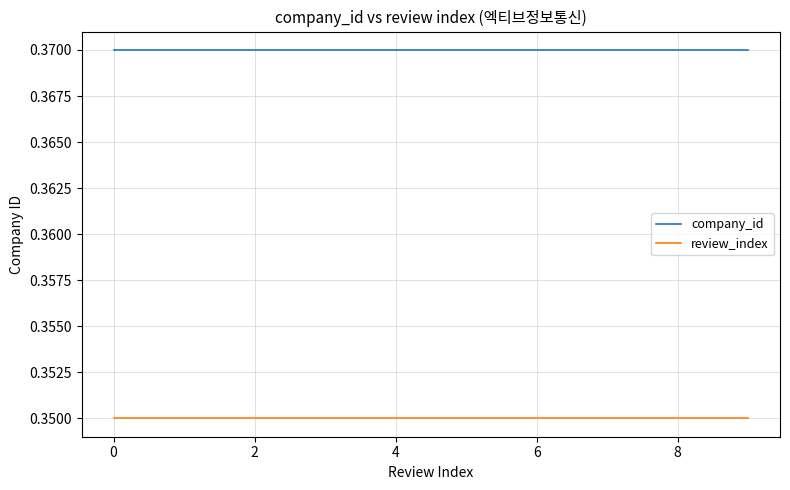

List the series in order of their overall mean, lowest first.

review_index, company_id